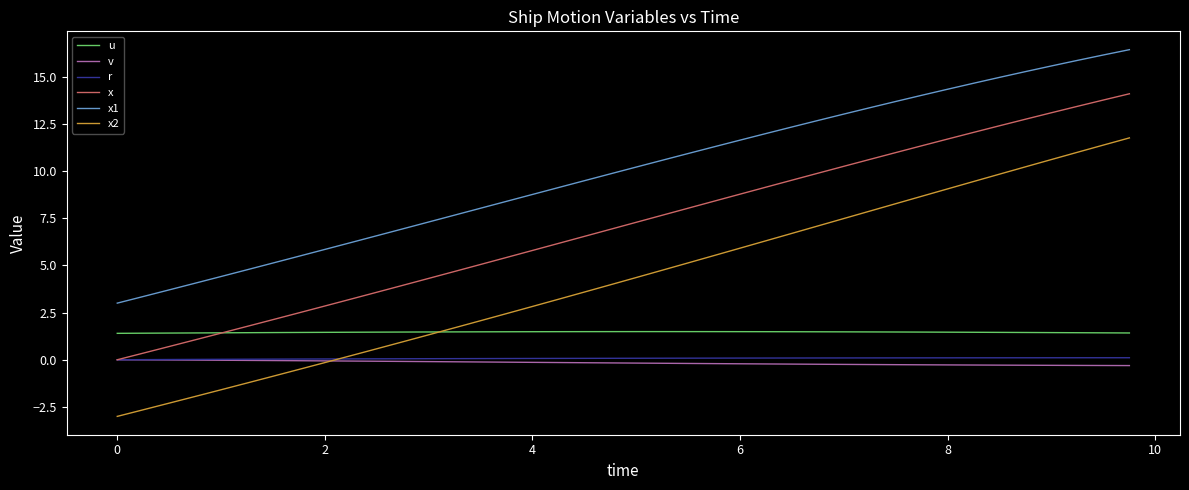

True or false: x1 has more than 1 points higher than both neighbors.

False